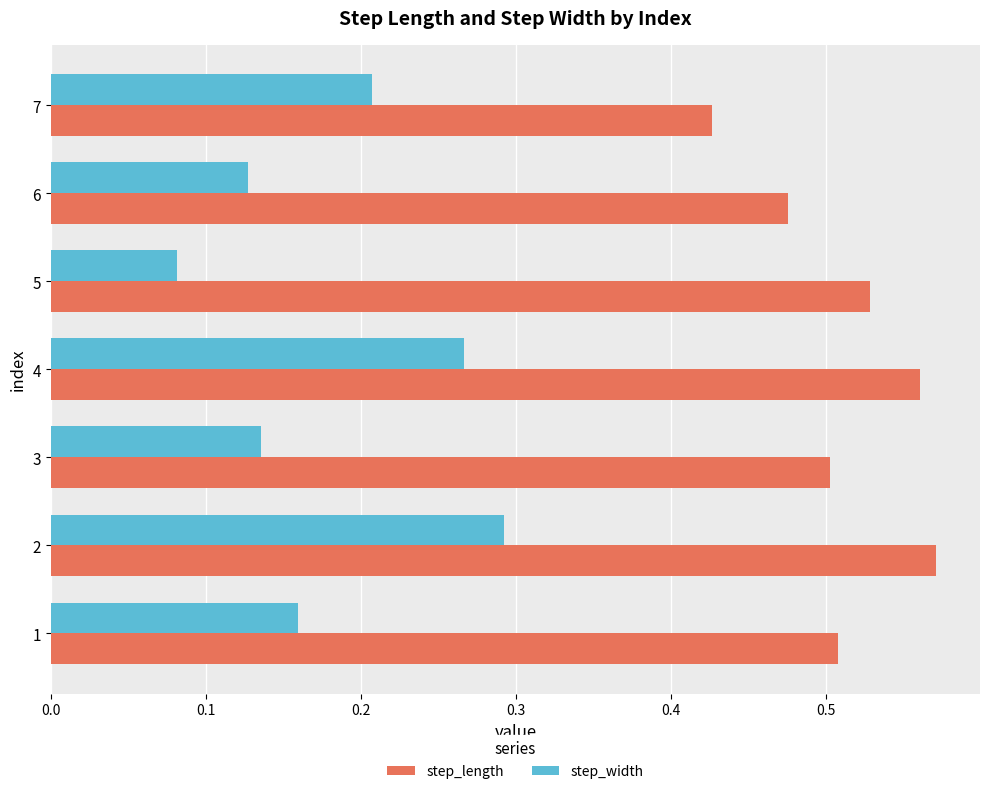

Which series has the largest range (max minus min)?

step_width